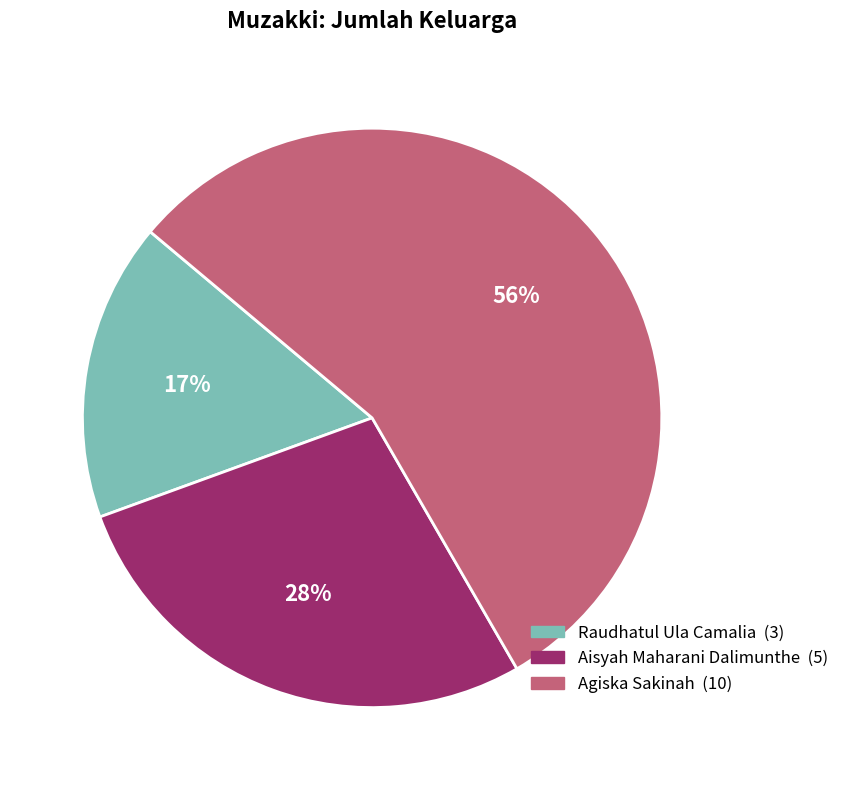

Does Raudhatul Ula Camalia account for over 50% of the chart?

No